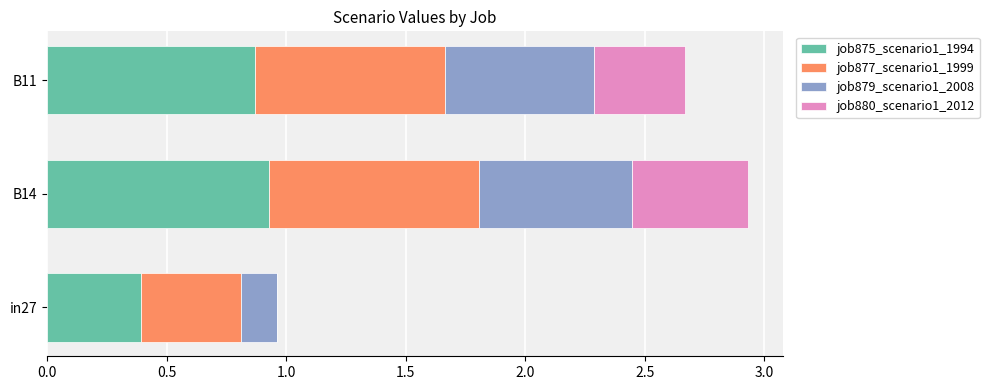

At which category is the sum across all series the highest?

B14